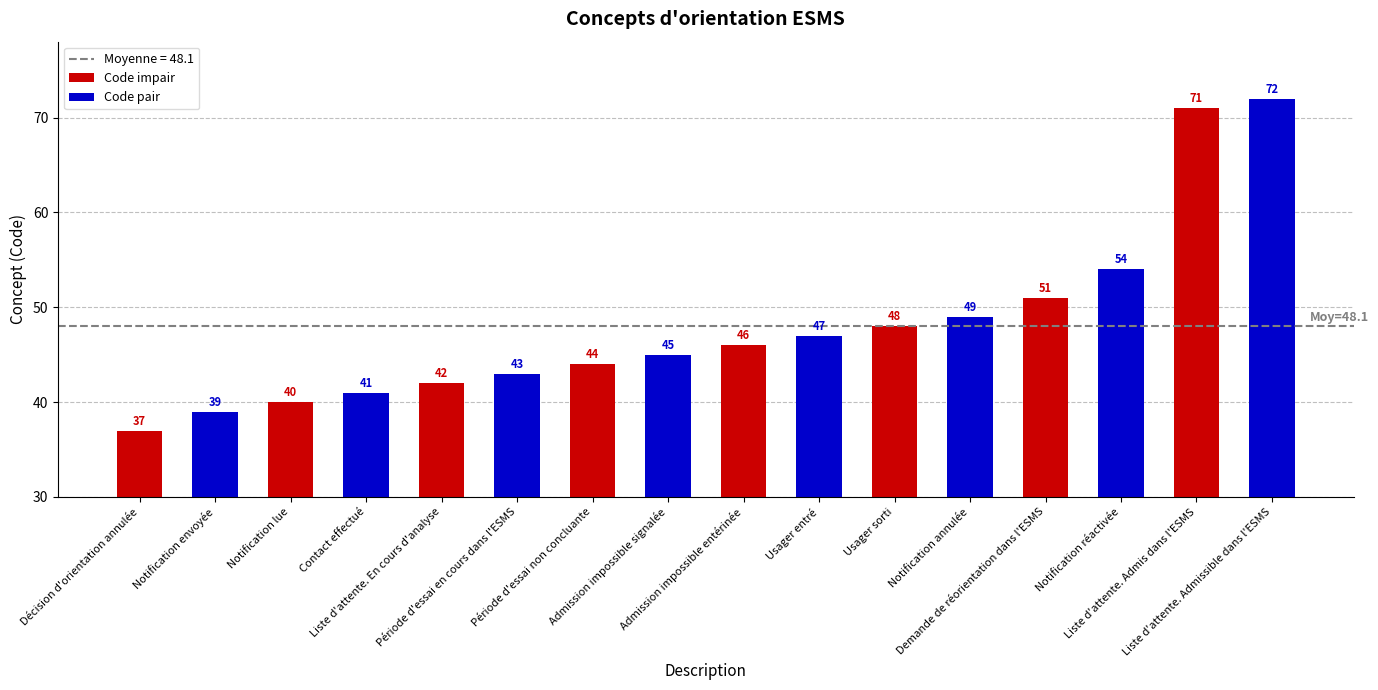

Which series has the largest range (max minus min)?

Code impair